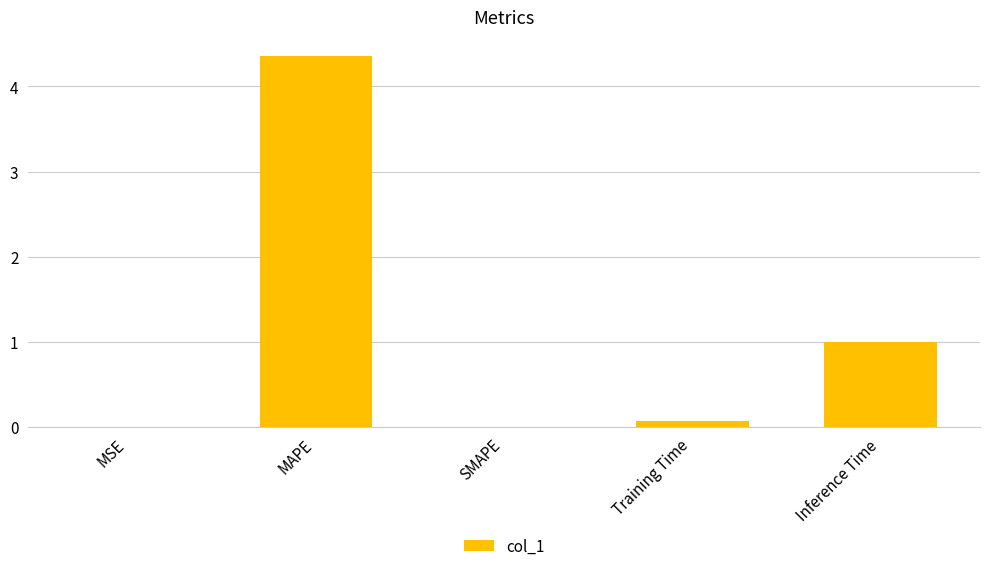

What is the sum of all values?

5.4